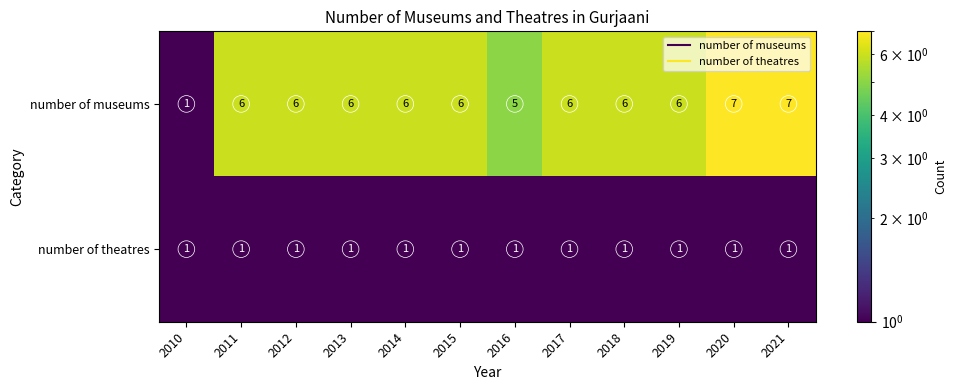

Which series has the widest spread of values?

number of museums